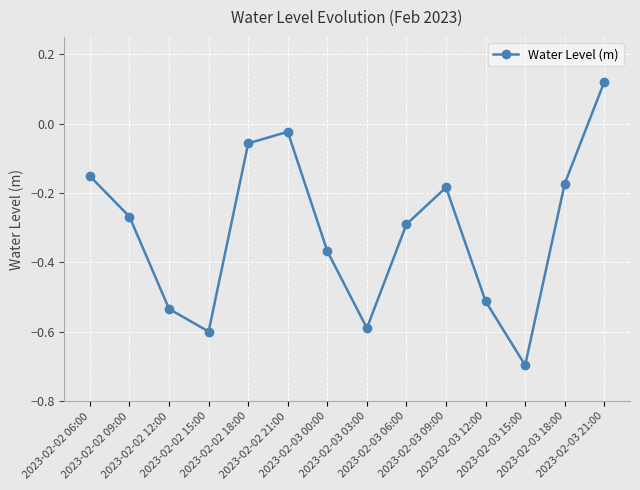

What is the difference between the maximum and minimum values?

0.8